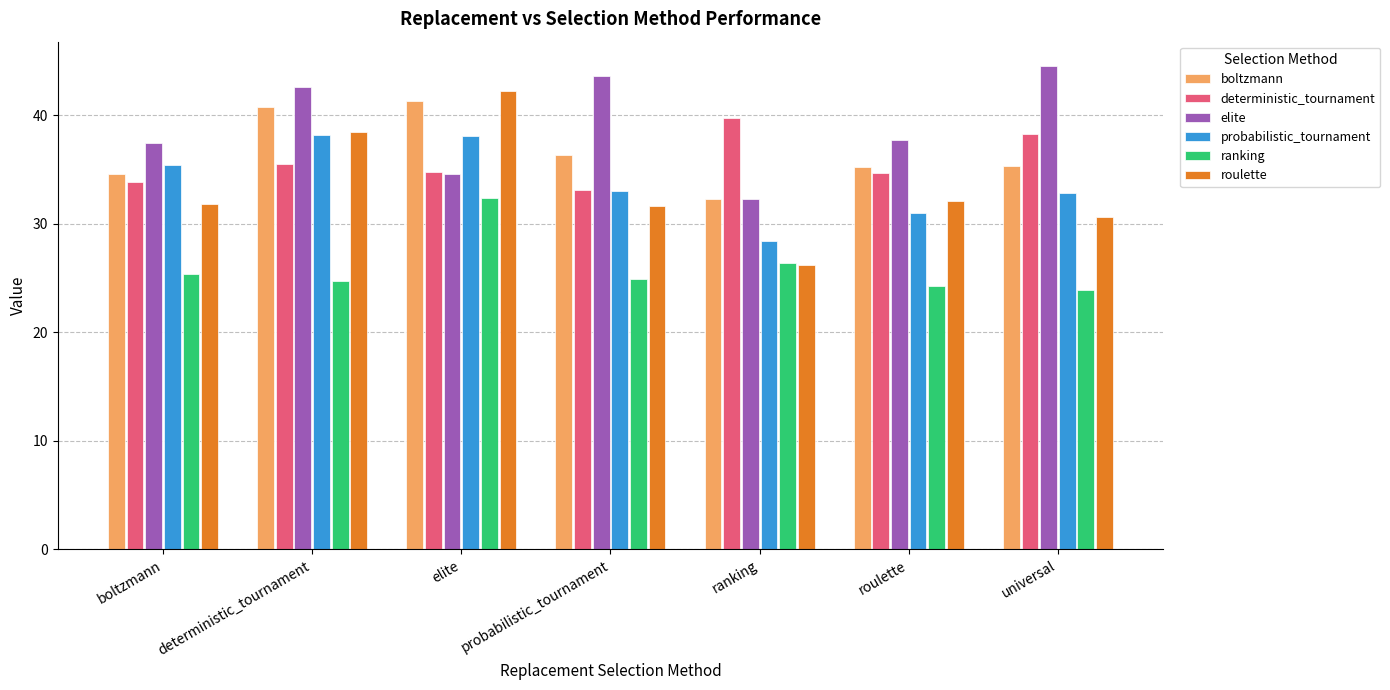

What is the difference between the maximum and minimum values in the deterministic_tournament series?

6.6